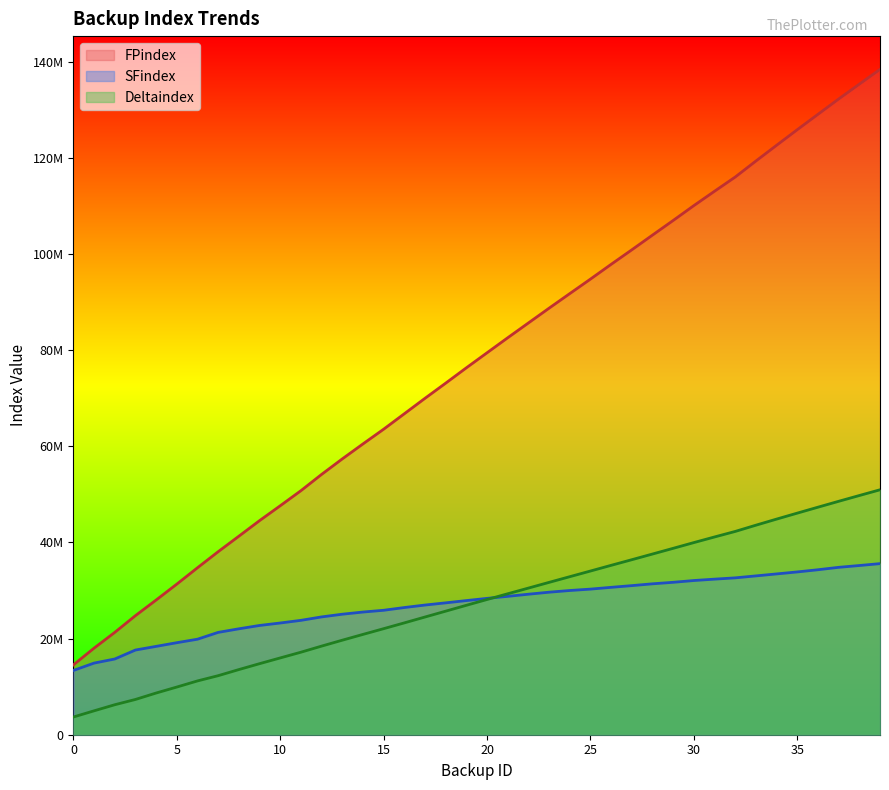

True or false: FPindex and Deltaindex cross at least once.

False